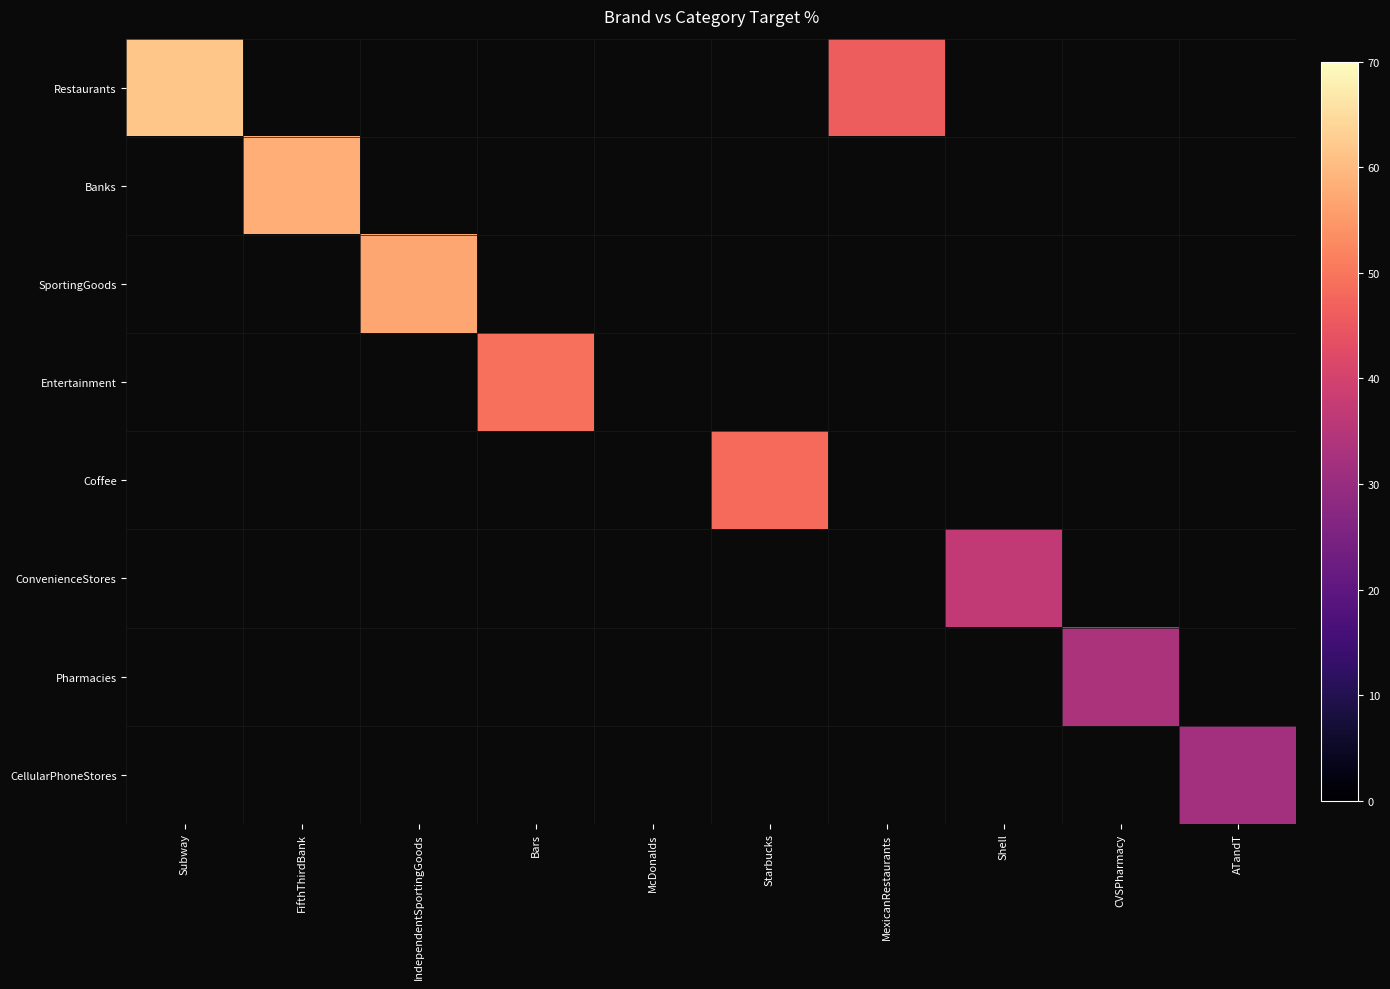

Rank the series by their average value, from highest to lowest.

Restaurants, Banks, SportingGoods, Entertainment, Coffee, ConvenienceStores, Pharmacies, CellularPhoneStores